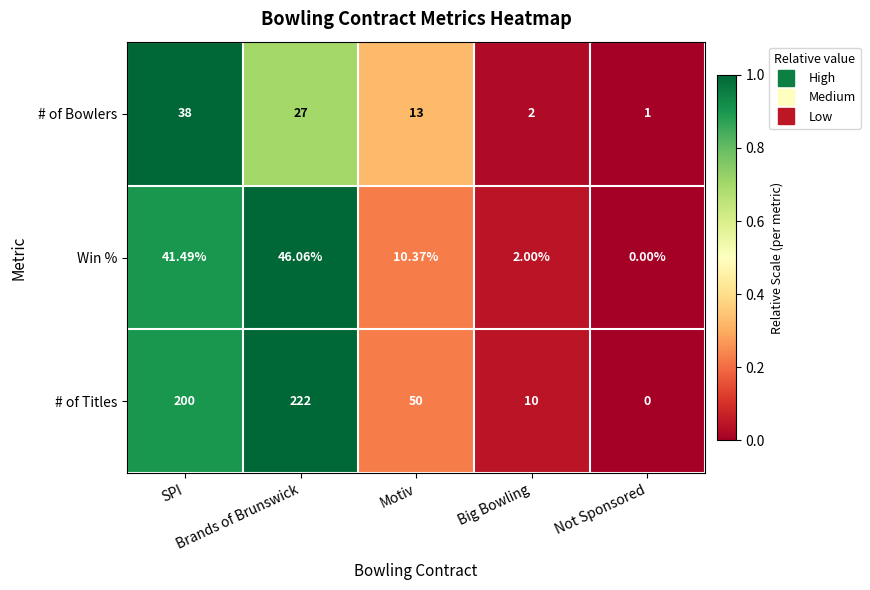

At how many categories does at least one series exceed 0?

5